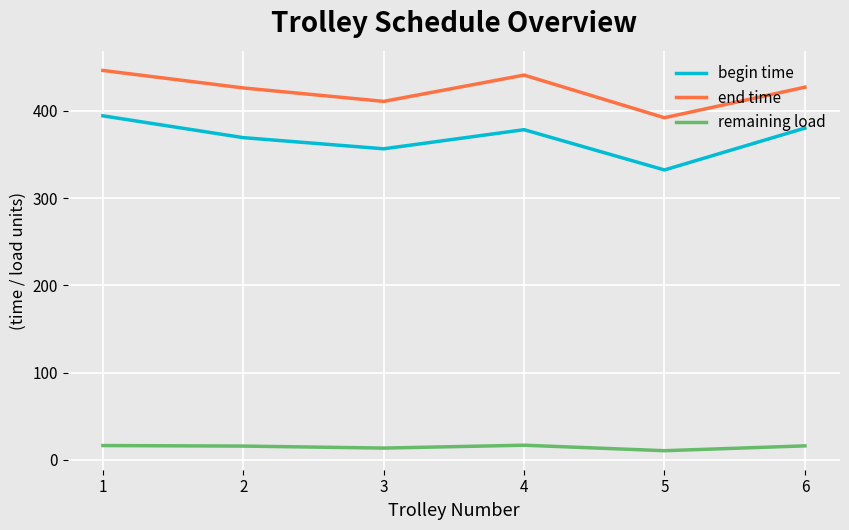

True or false: remaining load and begin time intersect in this chart.

False